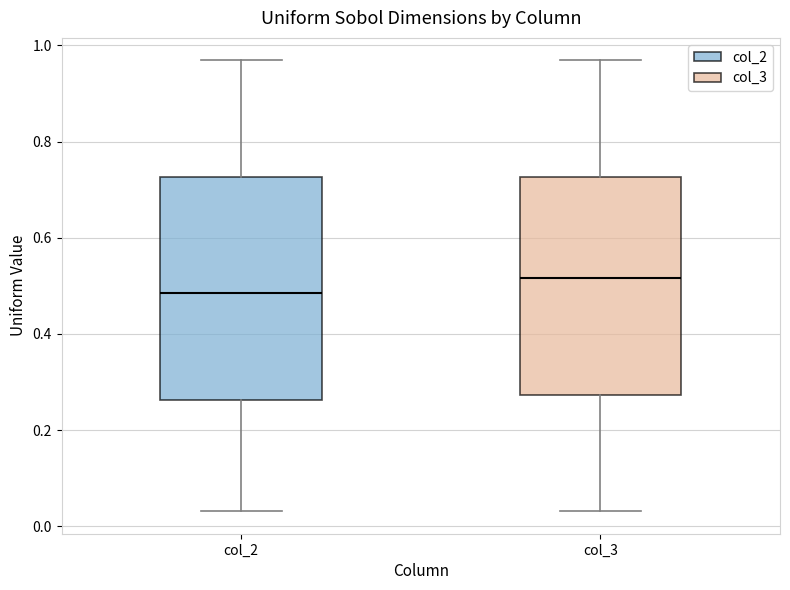

Reading left to right, transcribe this box plot: for each box, give where its median line is, the range the box spans, and where its two whiskers end, as read against the y-axis. The values are not printed on the chart, so give them approximately, as read against the axis.

col_2: median 0.48, box 0.26 to 0.72, whiskers 0.04 to 0.96
col_3: median 0.52, box 0.28 to 0.72, whiskers 0.04 to 0.96